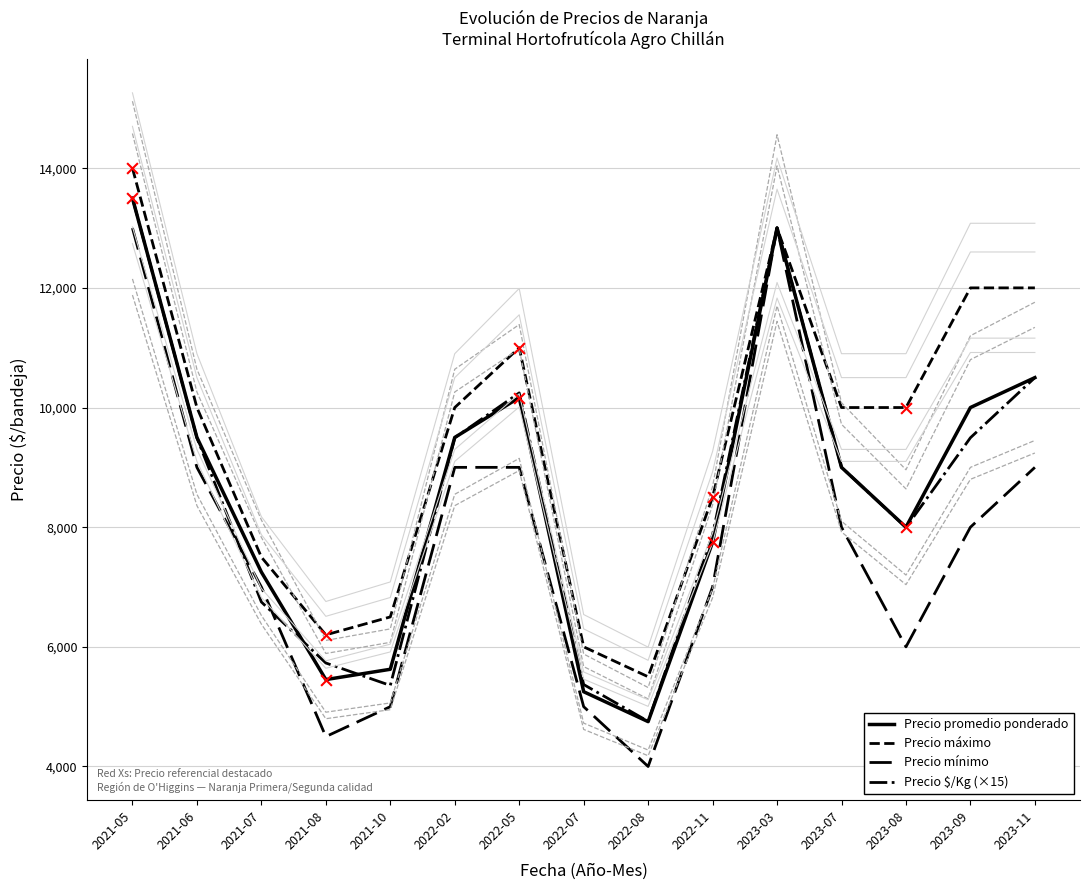

Which series reaches the maximum Y coordinate?

Precio máximo